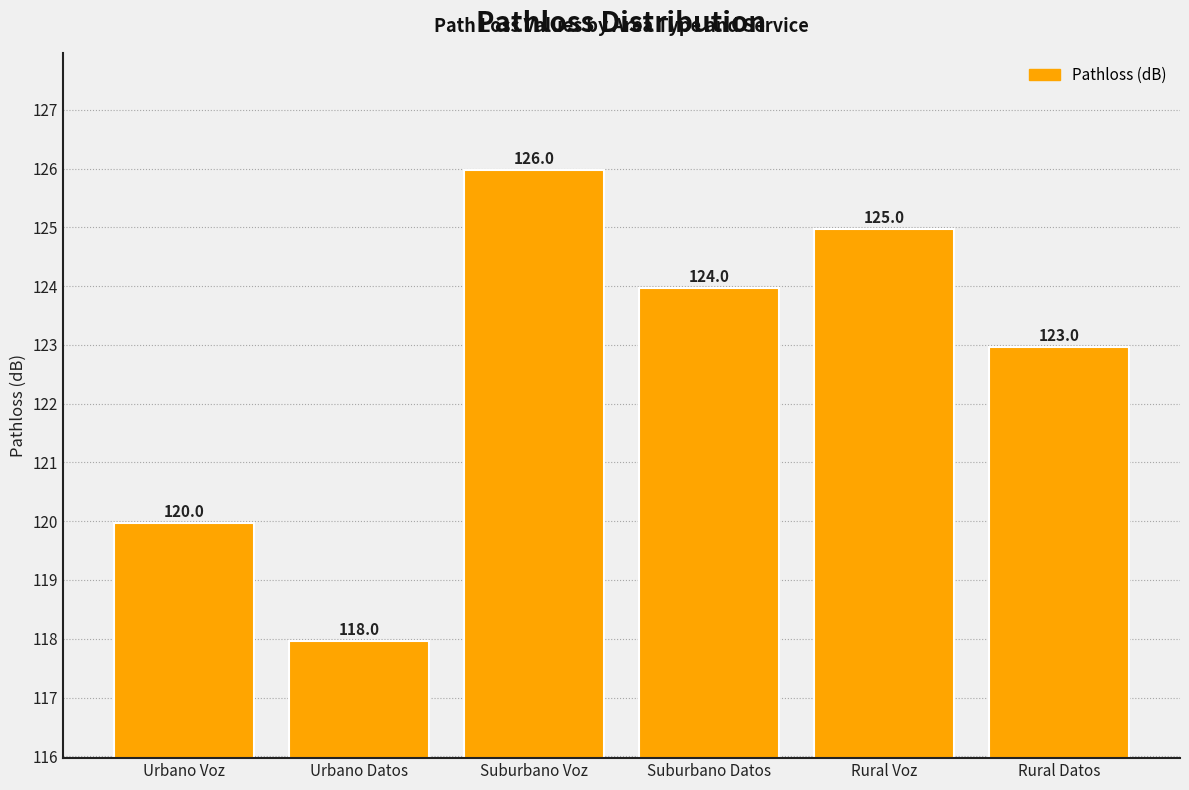

Reading left to right, extract all data points from this chart.

Urbano Voz=120.0	Urbano Datos=118.0	Suburbano Voz=126.0	Suburbano Datos=124.0	Rural Voz=125.0	Rural Datos=123.0